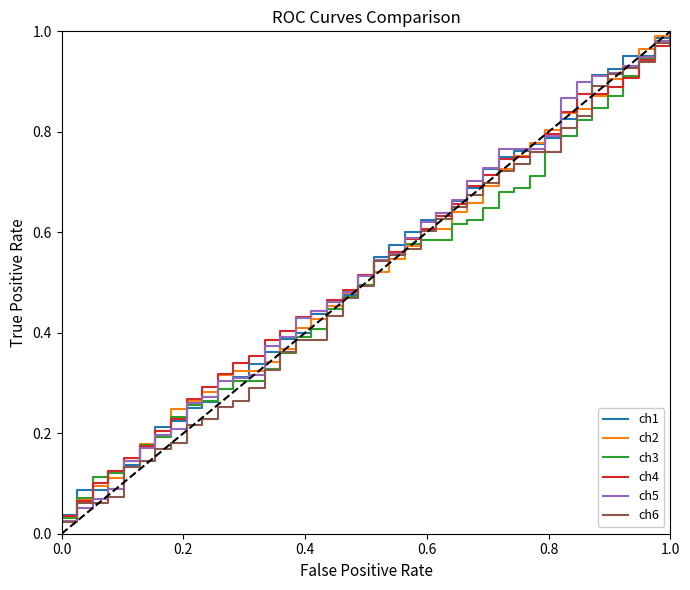

At how many categories does at least one series exceed 0?

40